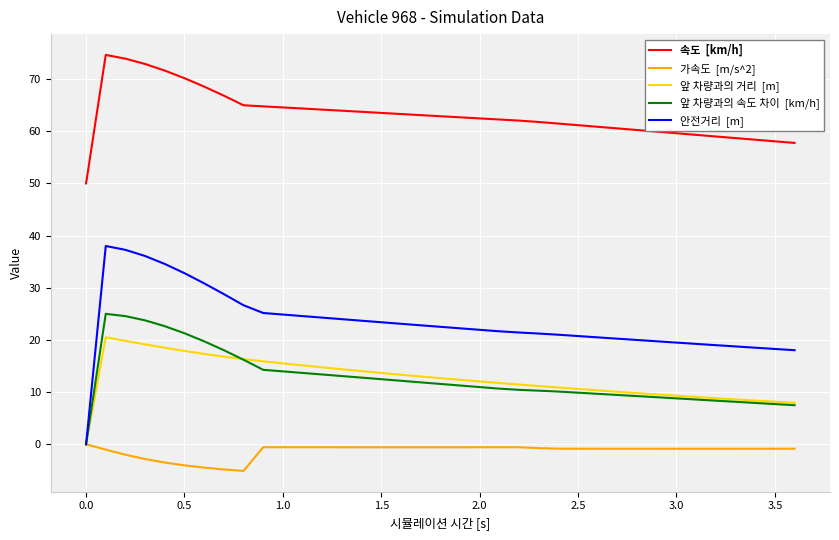

What is the greatest value displayed?

74.6